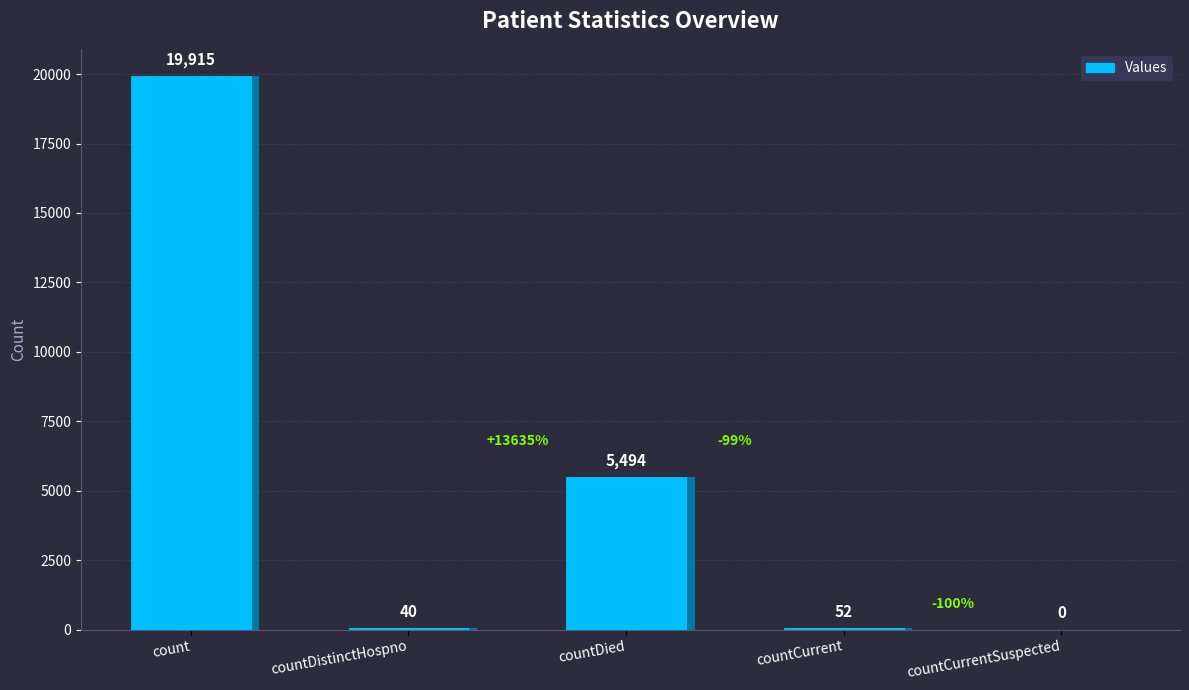

Which category has the lowest value across all series?

countCurrentSuspected